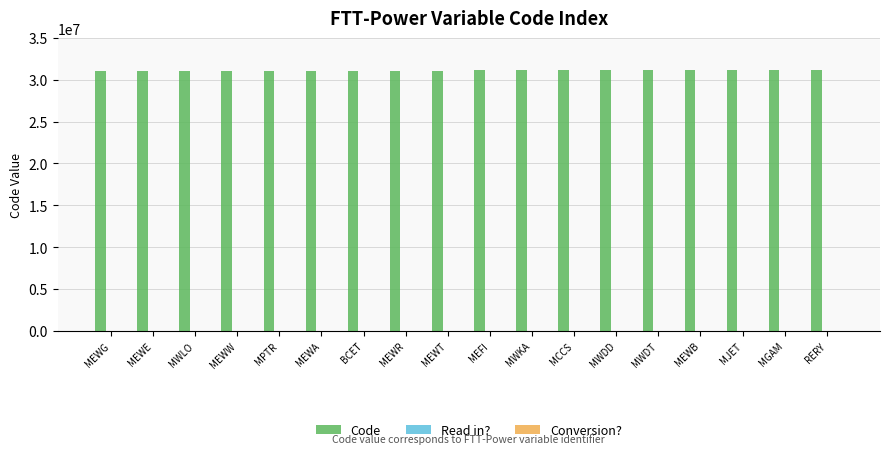

Is it true that Code equals 31150000 at MWDT?

True